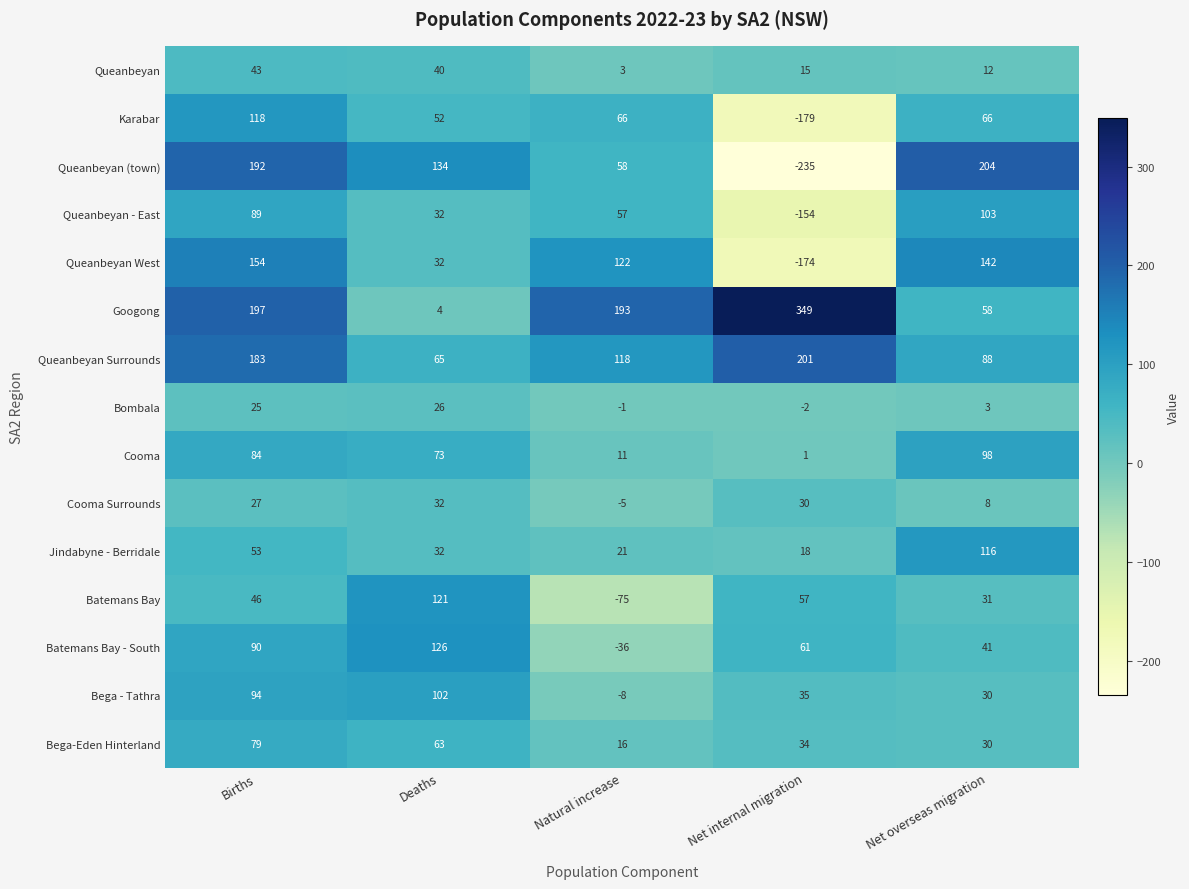

Where does the Bombala series first go above 3?

Births